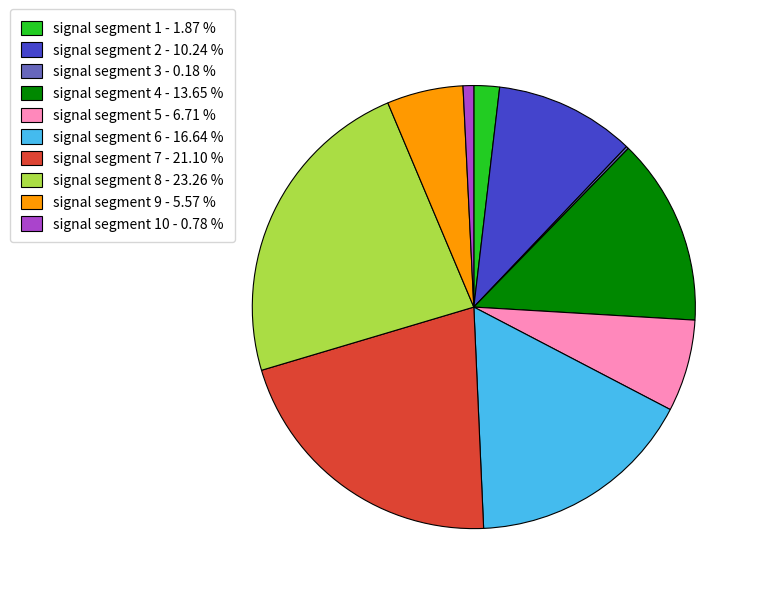

Do signal segment 1 - 1.87 % and signal segment 10 - 0.78 % together represent more than half of the pie?

No